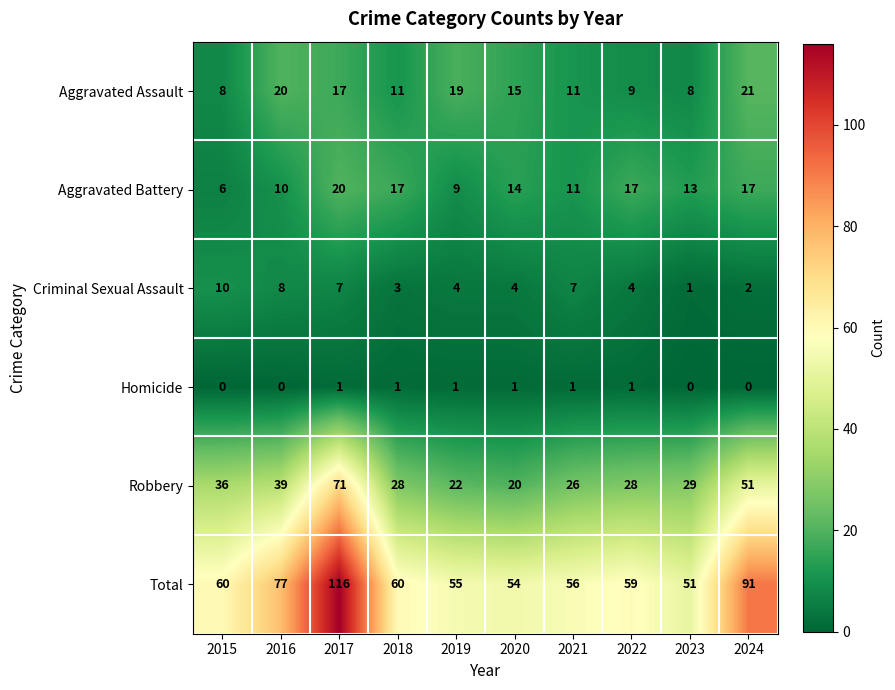

What is the lowest value of the Total series?

51